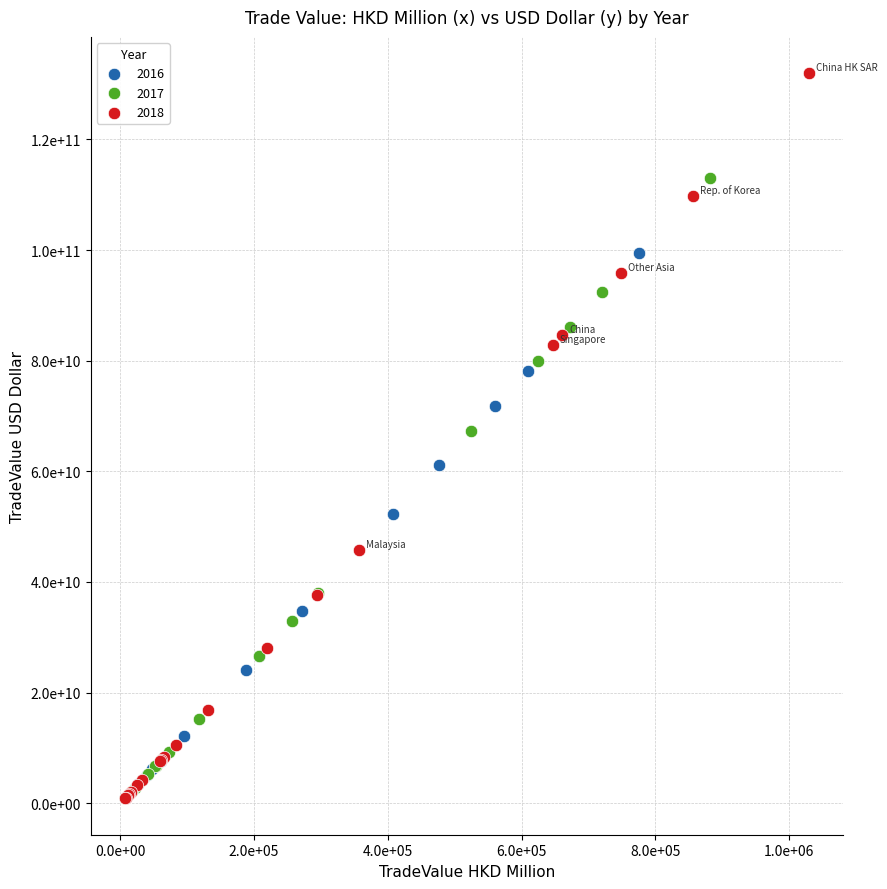

What are all the series names shown in the legend?

2016, 2017, 2018